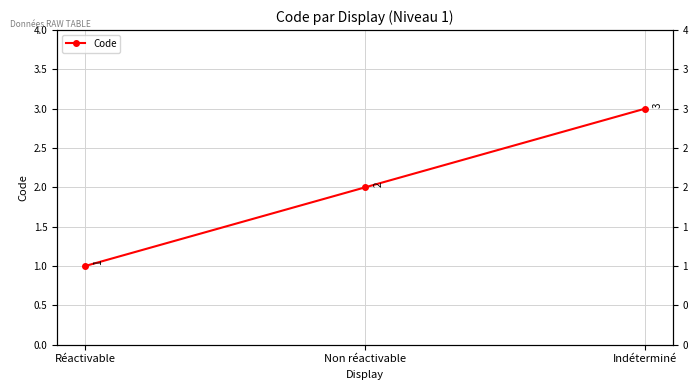

How many values are between 1 and 3?

3